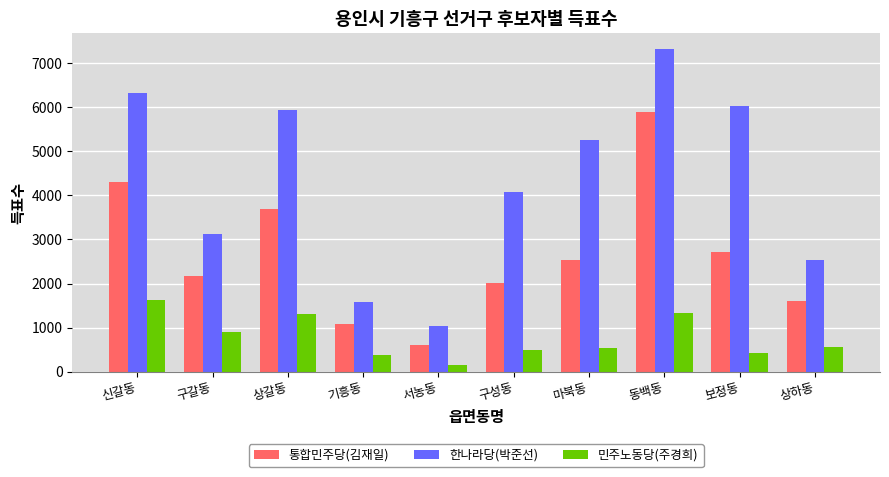

What position from the left is 동백동?

8